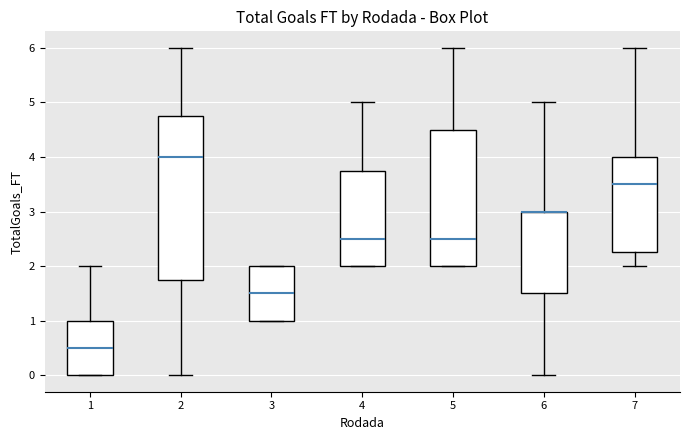

Where does the upper whisker of the box at x = 4 end on the y-axis? The values are not printed on the chart, so give them approximately, as read against the axis.

5.0